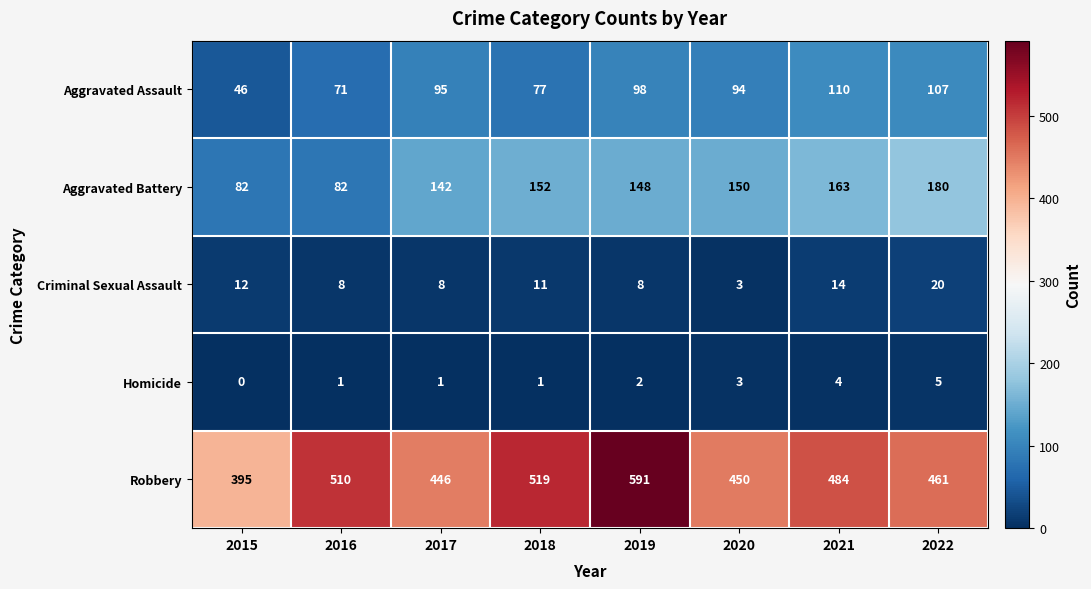

What is the sum of the Aggravated Assault values at 2018 and 2017?

172